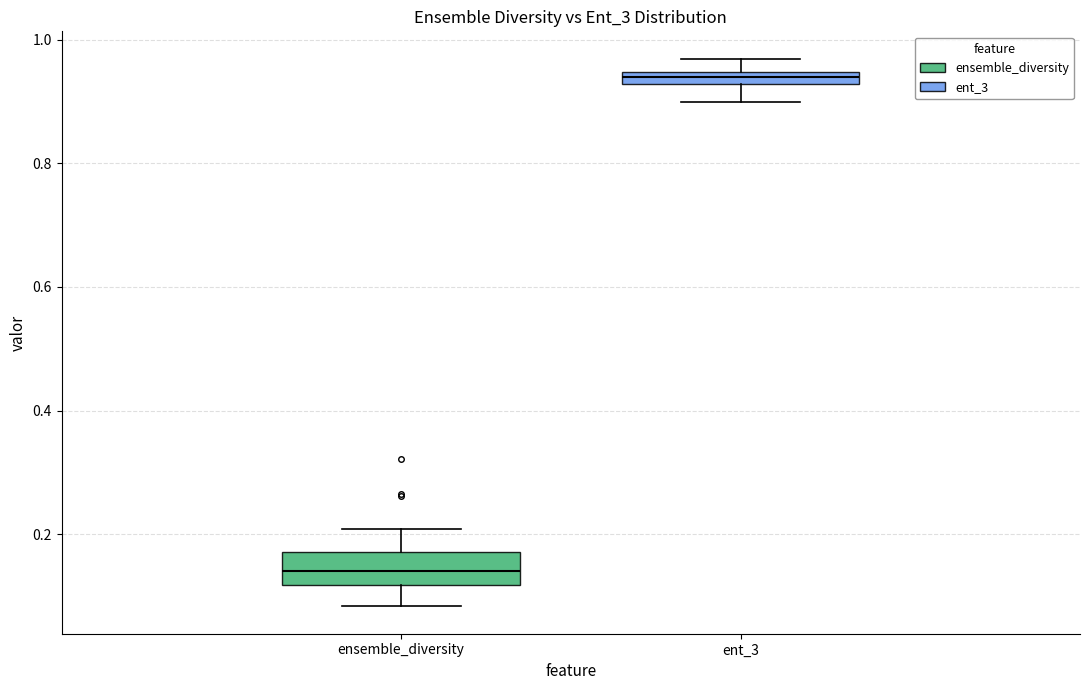

Which box is the tallest, from its lower edge to its upper edge?

ensemble_diversity